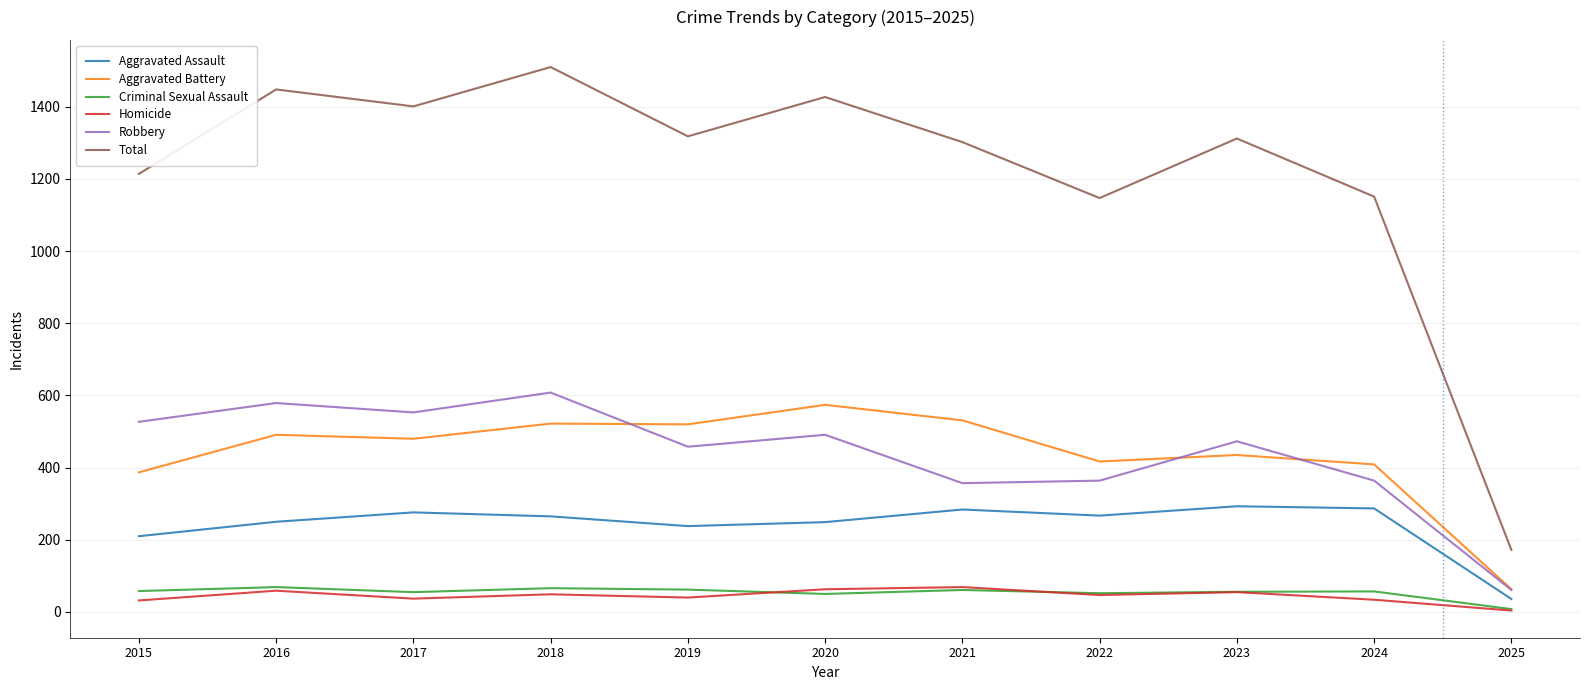

The value of Robbery at 2017 is 553. True or false?

True